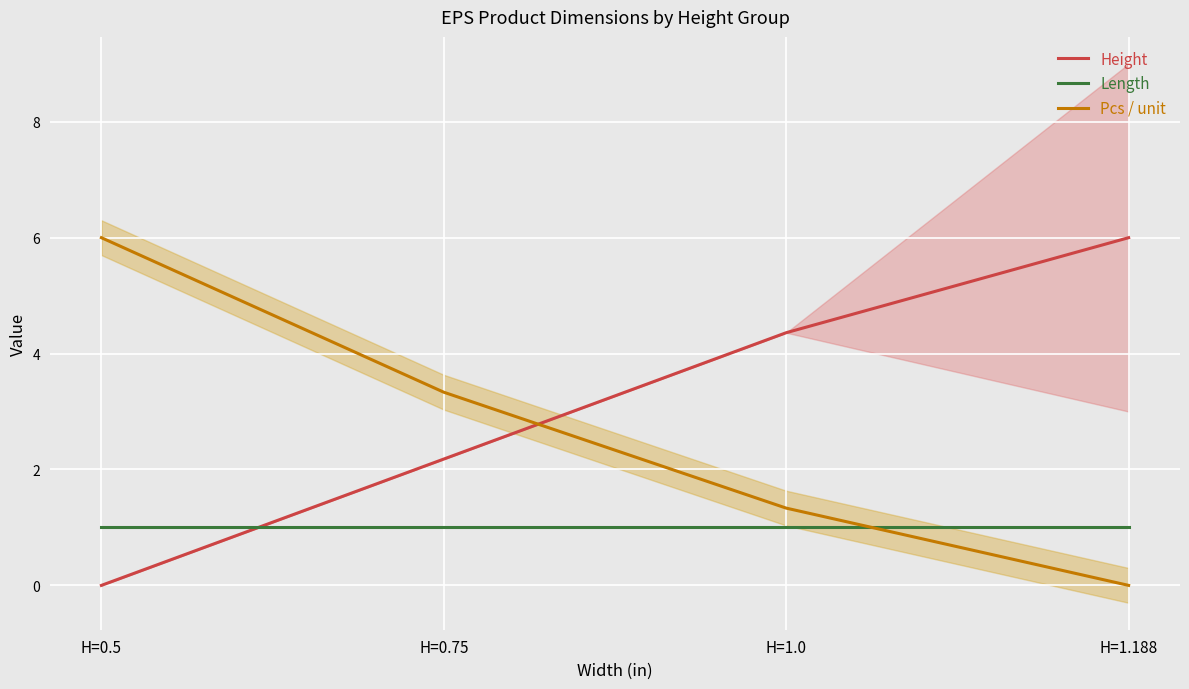

Count the number of categories in the chart.

4